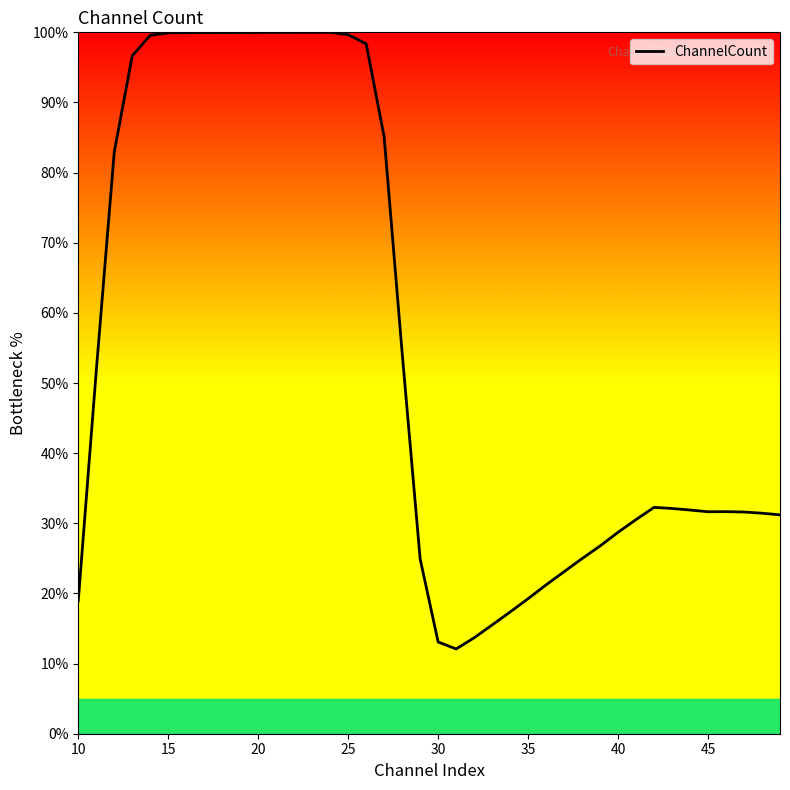

What is the minimum value shown in the chart?

12.1